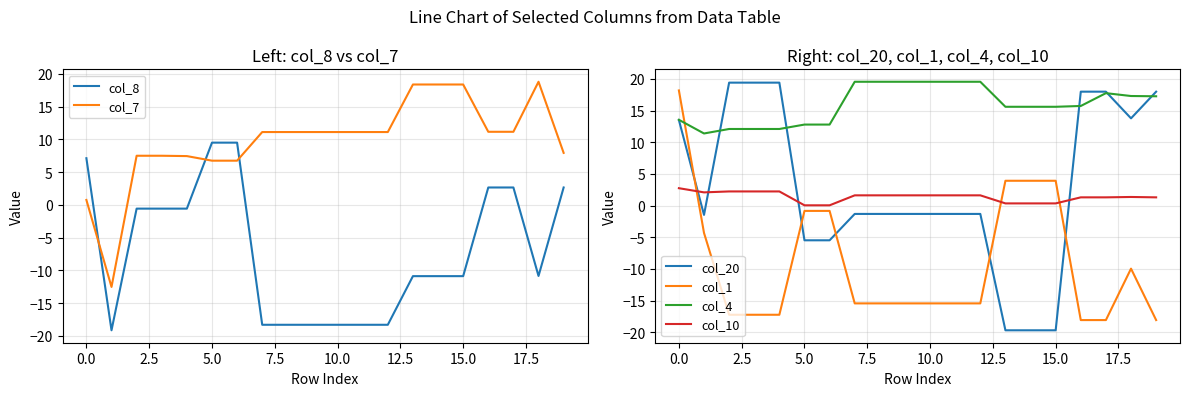

Is the value of col_1 at 19 greater than the value of col_10 at 19?

No